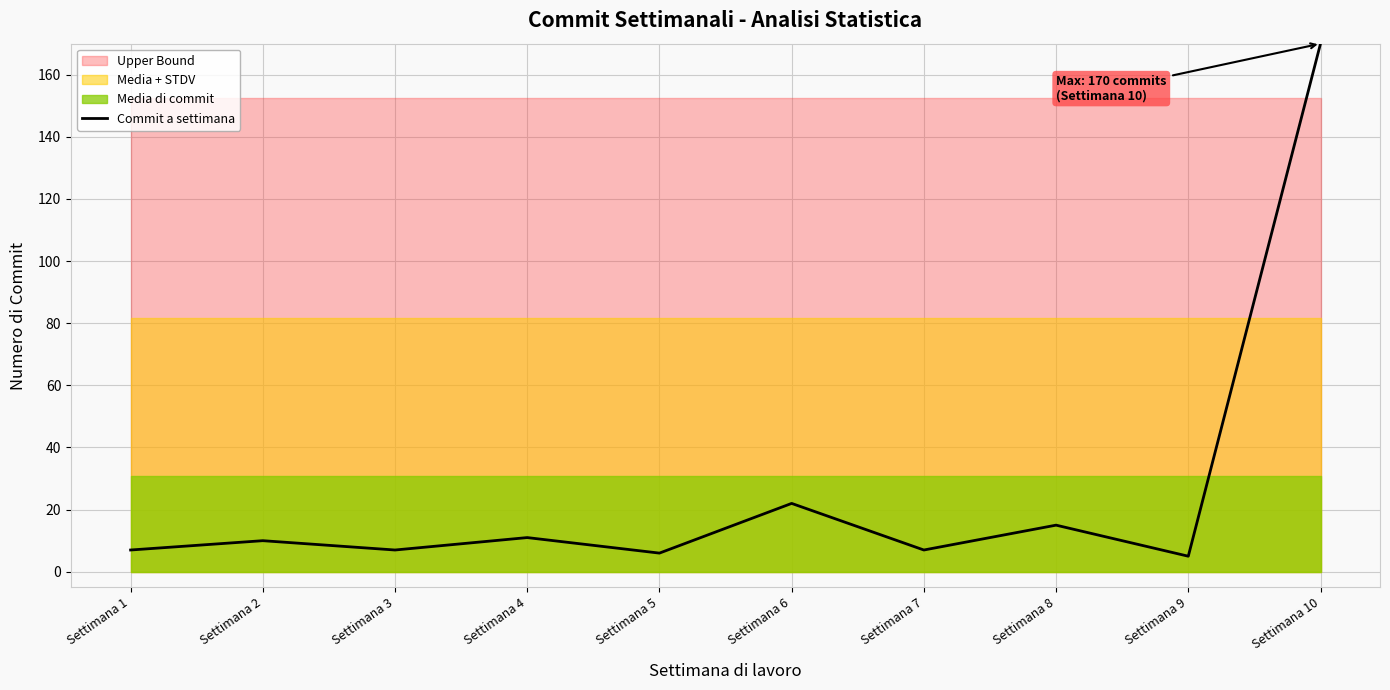

The chart shows a value of 11 at Settimana 6. True or false?

False